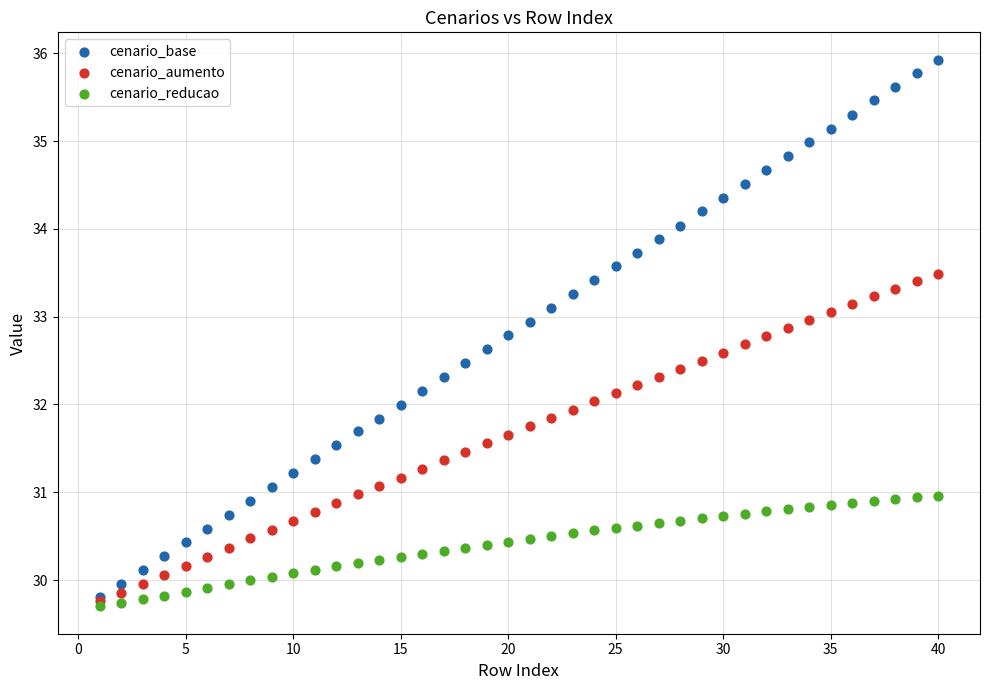

Which series contains the lowest Y value?

cenario_reducao